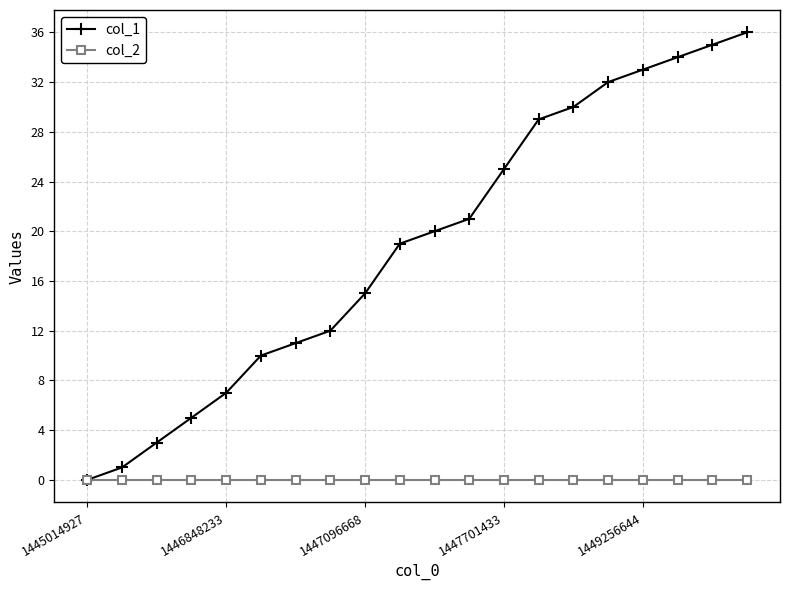

Does the chart display data point markers on the line(s)?

Yes